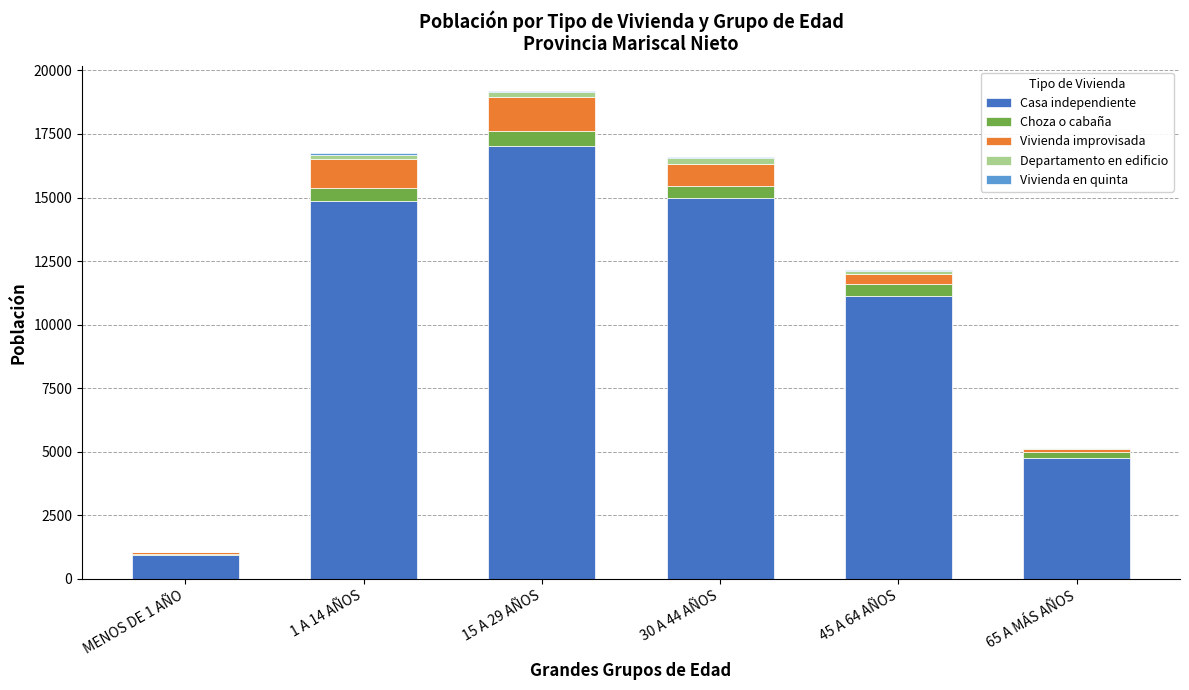

The value of Casa independiente at 15 A 29 AÑOS is 17022. True or false?

True